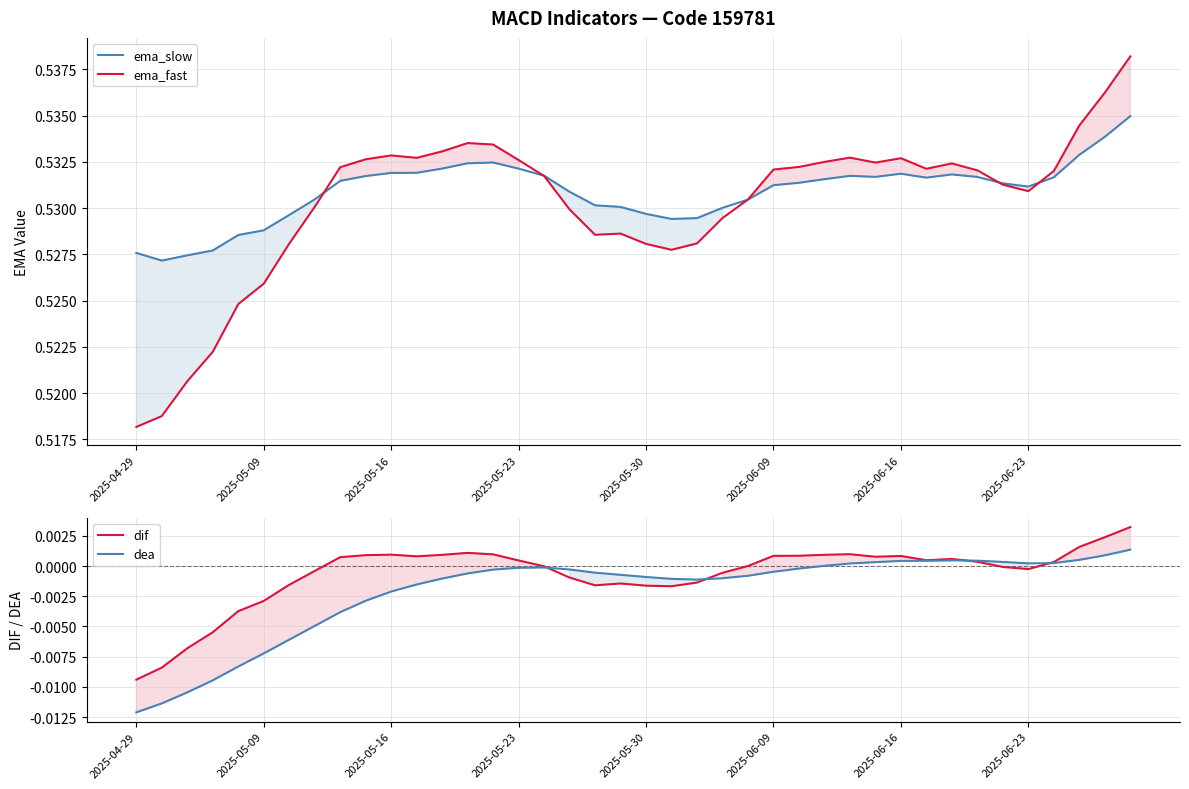

What are all the series names shown in the legend?

ema_slow, ema_fast, dif, dea